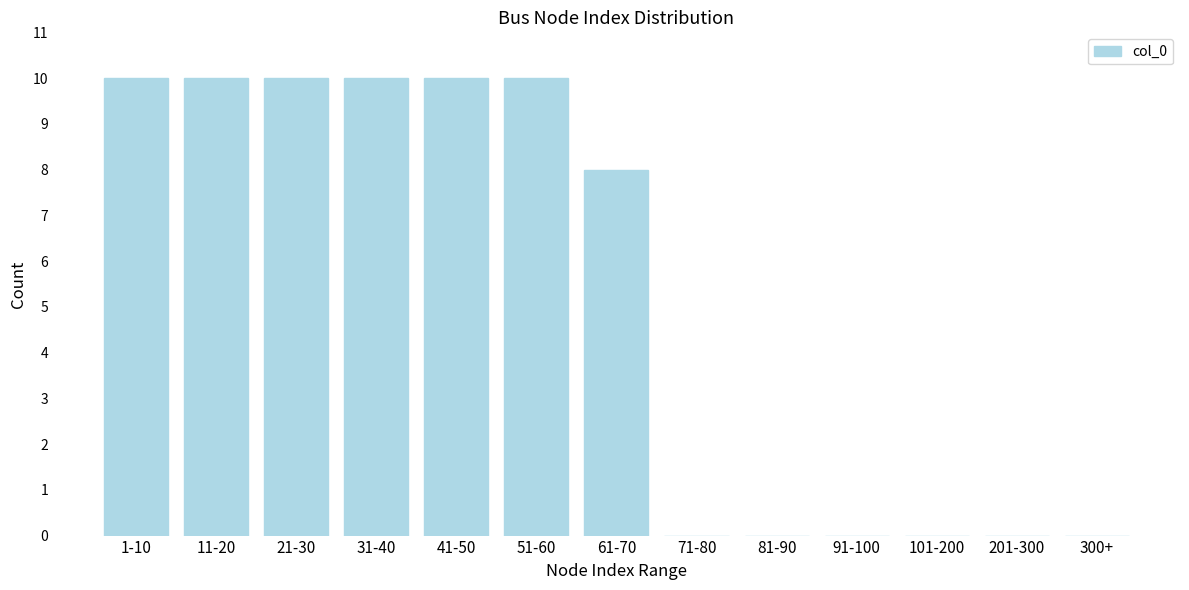

Reading right to left, list all the values displayed in this chart.

300+=0	201-300=0	101-200=0	91-100=0	81-90=0	71-80=0	61-70=8	51-60=10	41-50=10	31-40=10	21-30=10	11-20=10	1-10=10